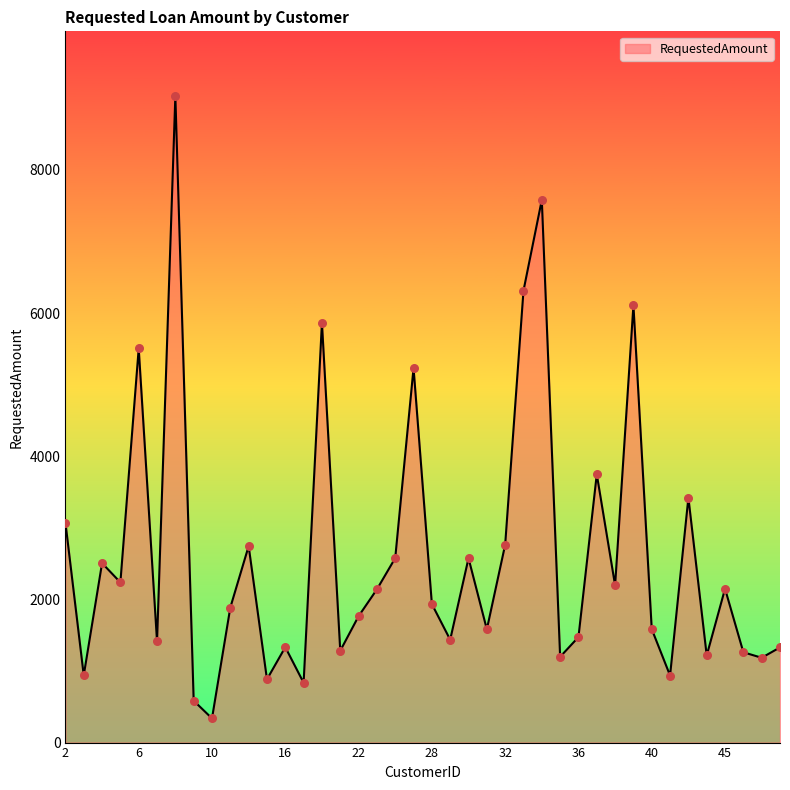

What is the greatest value displayed?

9034